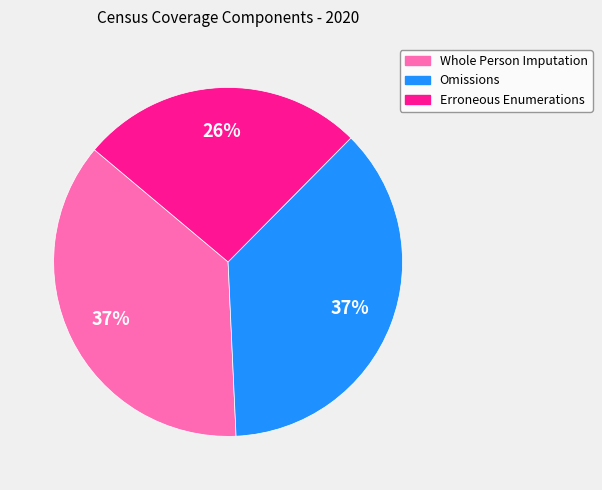

Count the number of slices in the pie.

3